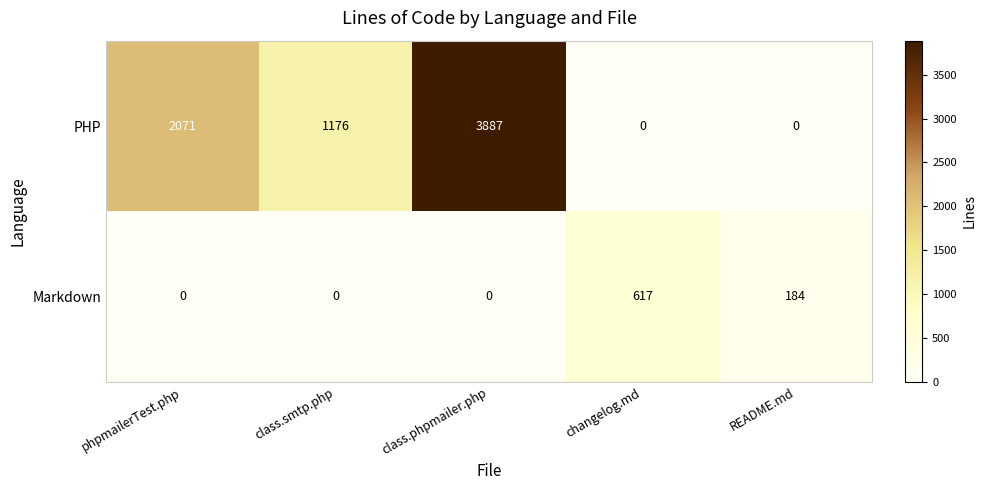

True or false: PHP has a value of 1176 at class.smtp.php.

True